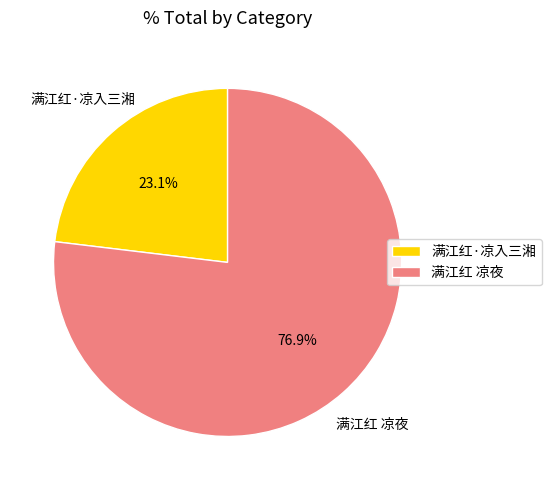

To the nearest percent, what portion does 满江红·凉入三湘 represent?

23%